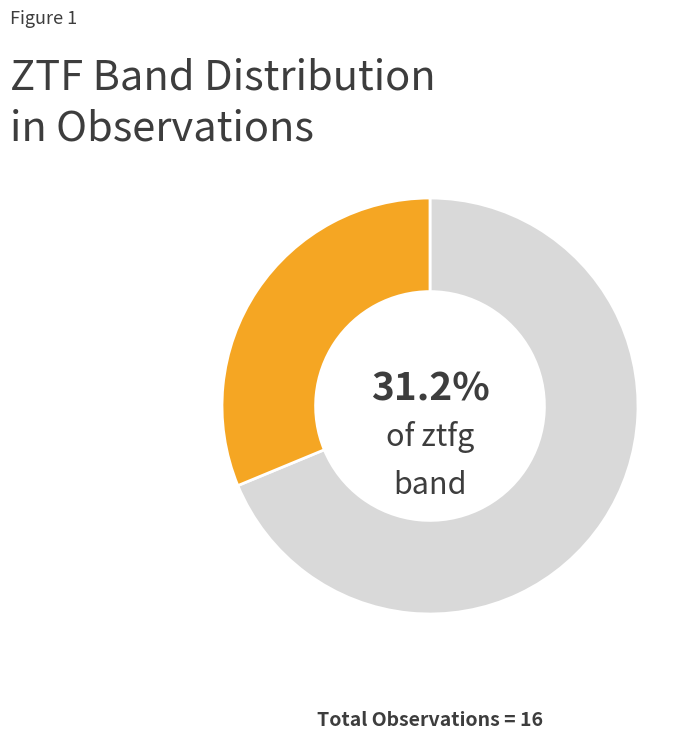

How many slices are in this pie chart?

2